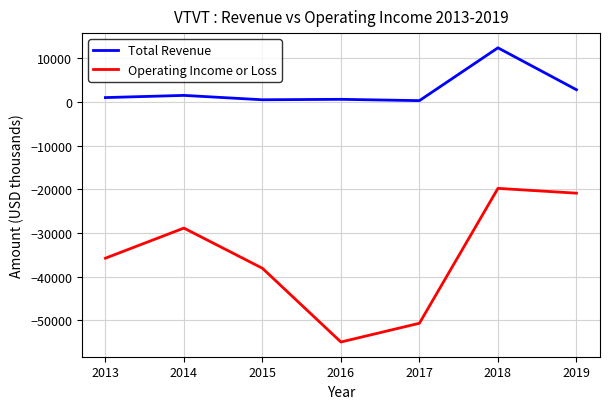

At which category is the sum across all series the highest?

2018